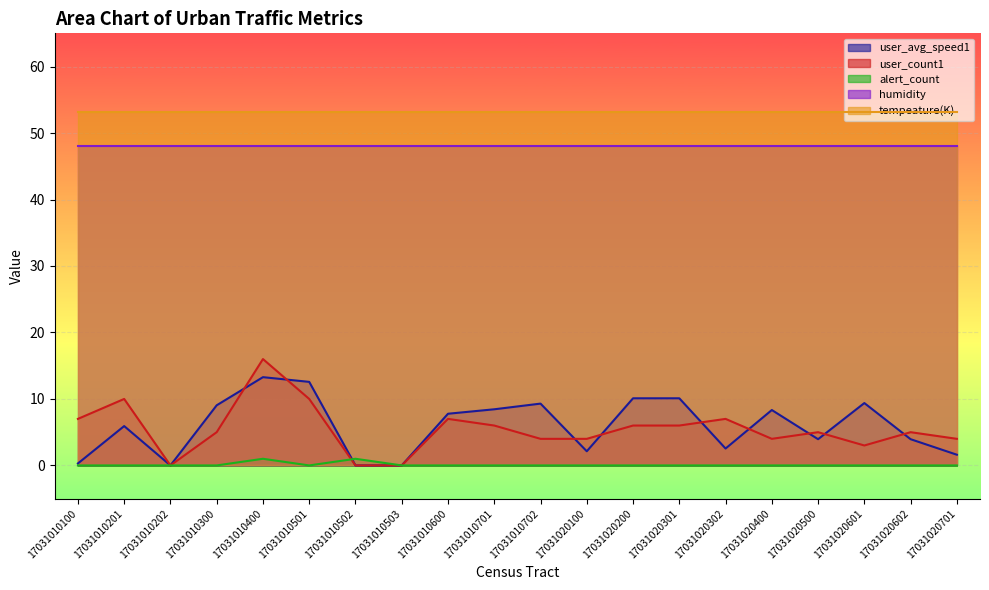

The user_avg_speed1 series shows 0.5 at 17031010100. True or false?

False